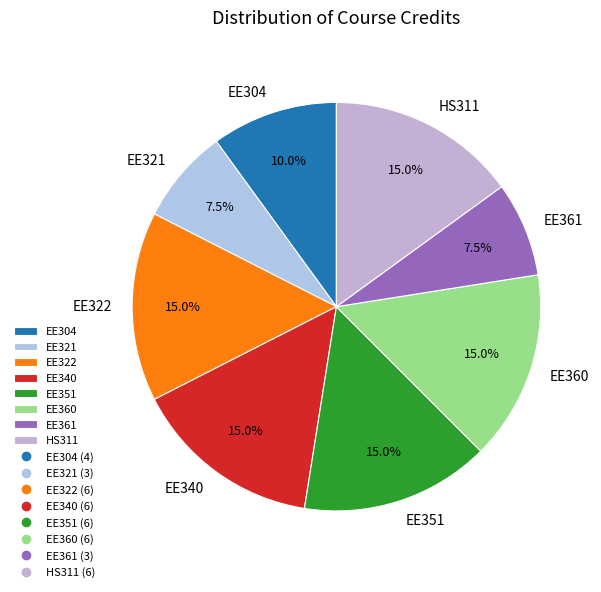

Is the sum of EE340 and EE321 greater than half?

No